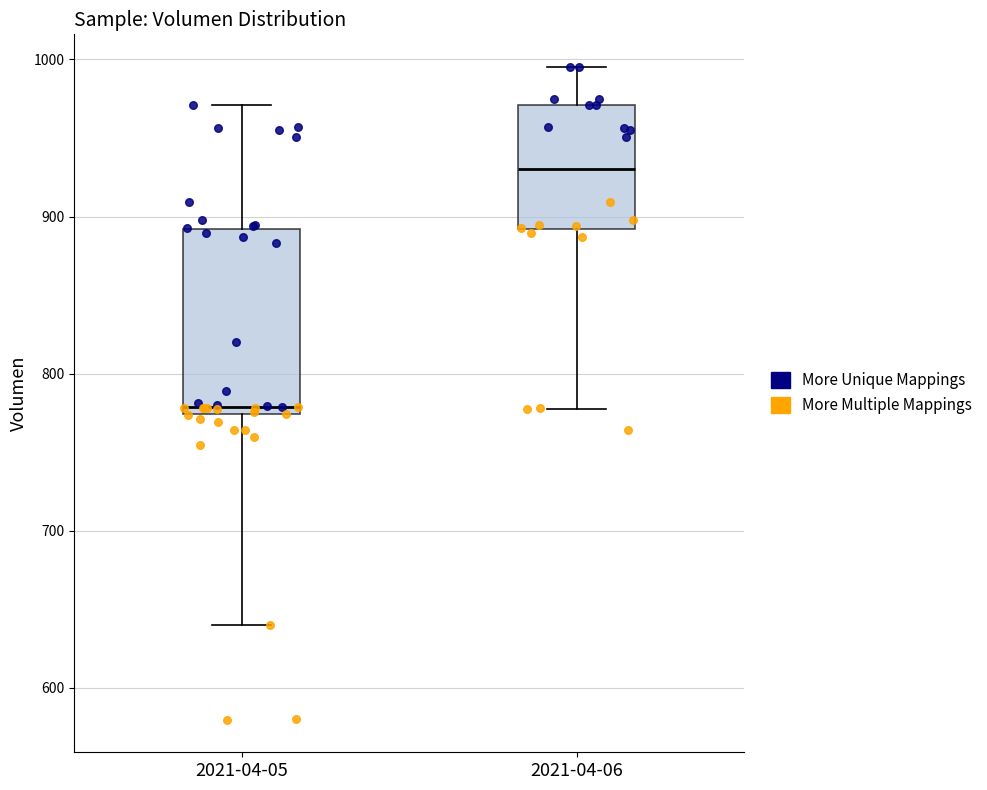

Reading left to right, read every box against the y-axis: the position of its median line, the range the box covers, and the ends of its whiskers. The values are not printed on the chart, so give them approximately, as read against the axis.

2021-04-05: median 780, box 770 to 890, whiskers 640 to 970
2021-04-06: median 930, box 890 to 970, whiskers 780 to 1000